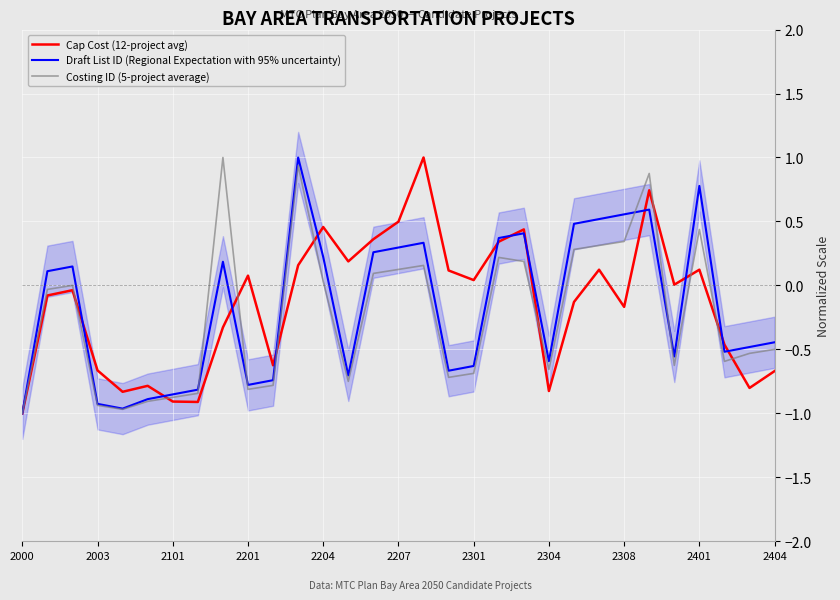

What is the minimum value for Cap Cost (12-project avg)?

-1.0